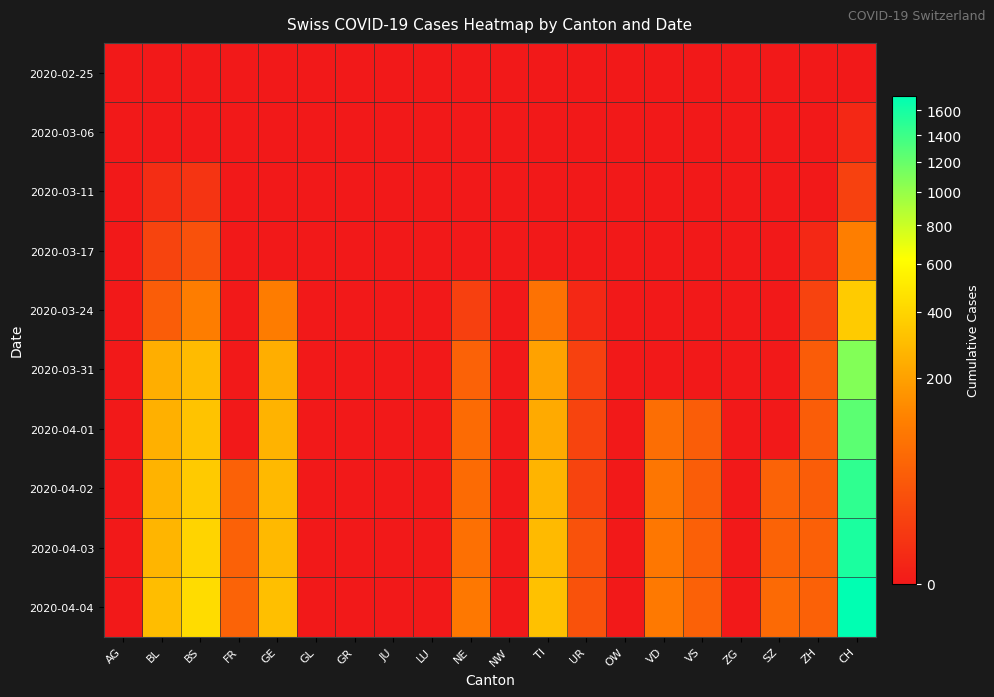

Reading left to right, extract all data points from this chart.

2020-02-25: AG=0	BL=0	BS=0	FR=0	GE=0	GL=0	GR=0	JU=0	LU=0	NE=0	NW=0	TI=0	UR=0	OW=0	VD=0	VS=0	ZG=0	SZ=0	ZH=0	CH=0
2020-03-06: AG=0	BL=0	BS=0	FR=0	GE=0	GL=0	GR=0	JU=0	LU=0	NE=0	NW=0	TI=0	UR=0	OW=0	VD=0	VS=0	ZG=0	SZ=0	ZH=0	CH=1
2020-03-11: AG=0	BL=2	BS=4	FR=0	GE=0	GL=0	GR=0	JU=0	LU=0	NE=0	NW=0	TI=0	UR=0	OW=0	VD=0	VS=0	ZG=0	SZ=0	ZH=0	CH=11
2020-03-17: AG=0	BL=13	BS=25	FR=0	GE=0	GL=0	GR=0	JU=0	LU=0	NE=0	NW=0	TI=0	UR=0	OW=0	VD=0	VS=0	ZG=0	SZ=0	ZH=1	CH=108
2020-03-24: AG=0	BL=40	BS=105	FR=0	GE=103	GL=0	GR=0	JU=0	LU=0	NE=10	NW=0	TI=80	UR=1	OW=0	VD=0	VS=0	ZG=0	SZ=0	ZH=12	CH=358
2020-03-31: AG=0	BL=242	BS=292	FR=0	GE=241	GL=0	GR=0	JU=0	LU=0	NE=48	NW=0	TI=202	UR=11	OW=0	VD=0	VS=0	ZG=0	SZ=0	ZH=39	CH=1082
2020-04-01: AG=0	BL=249	BS=323	FR=0	GE=260	GL=0	GR=0	JU=0	LU=0	NE=65	NW=0	TI=229	UR=13	OW=0	VD=70	VS=40	ZG=0	SZ=0	ZH=40	CH=1253
2020-04-02: AG=0	BL=262	BS=350	FR=46	GE=283	GL=0	GR=0	JU=0	LU=0	NE=65	NW=0	TI=263	UR=13	OW=0	VD=88	VS=41	ZG=0	SZ=49	ZH=41	CH=1464
2020-04-03: AG=0	BL=266	BS=397	FR=46	GE=284	GL=0	GR=0	JU=0	LU=0	NE=75	NW=0	TI=287	UR=26	OW=0	VD=91	VS=44	ZG=0	SZ=50	ZH=44	CH=1570
2020-04-04: AG=0	BL=298	BS=434	FR=49	GE=305	GL=0	GR=0	JU=0	LU=0	NE=92	NW=0	TI=314	UR=26	OW=0	VD=95	VS=46	ZG=0	SZ=62	ZH=46	CH=1725